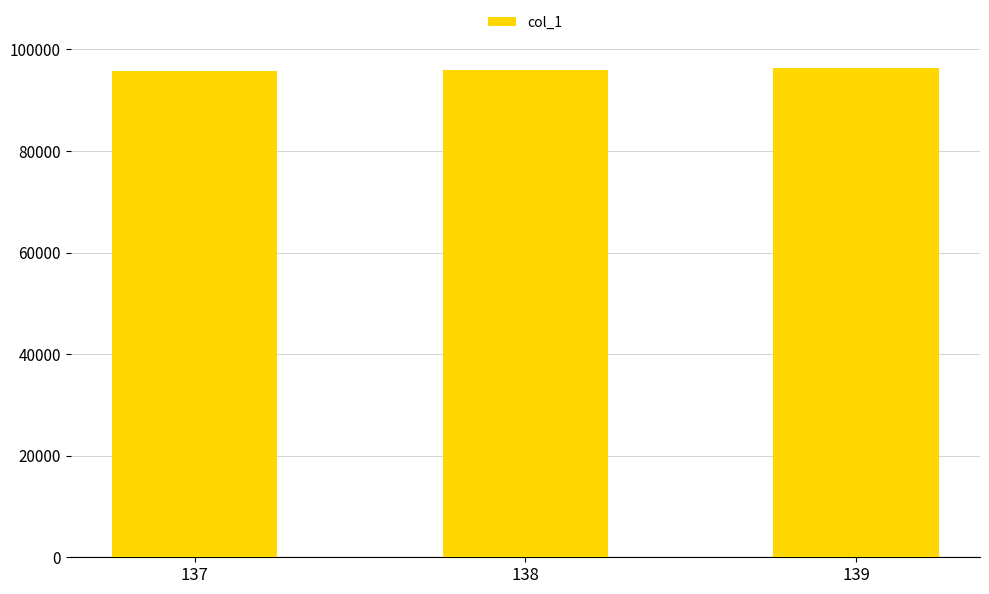

What is the change in value from 138 to 139?

+332.5